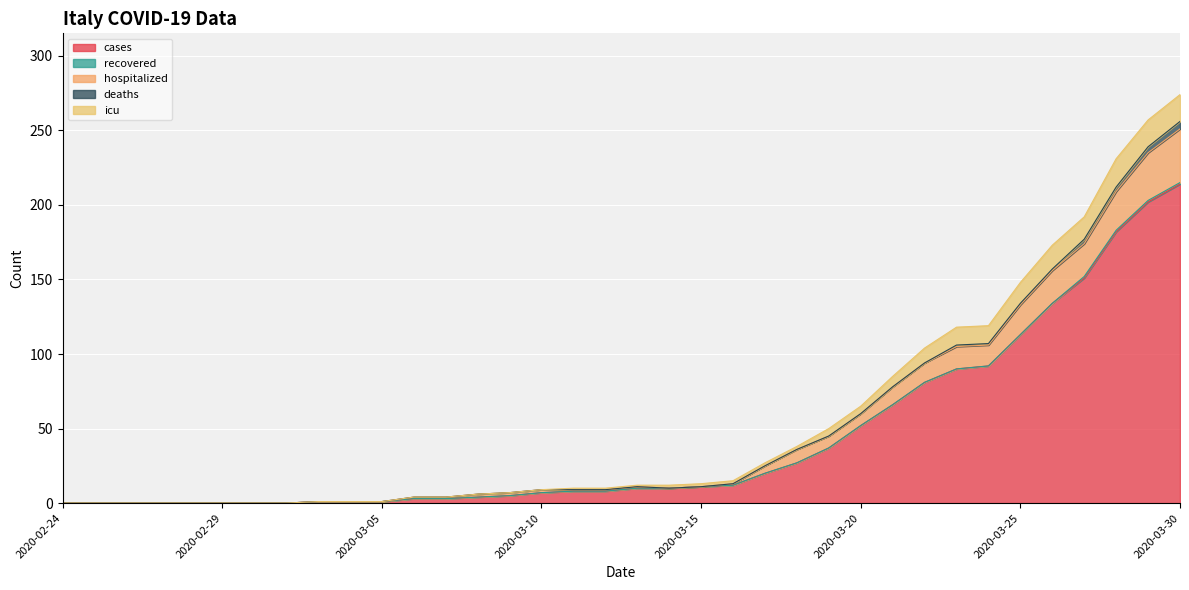

Is it true that cases equals 2 at 2020-03-05?

False